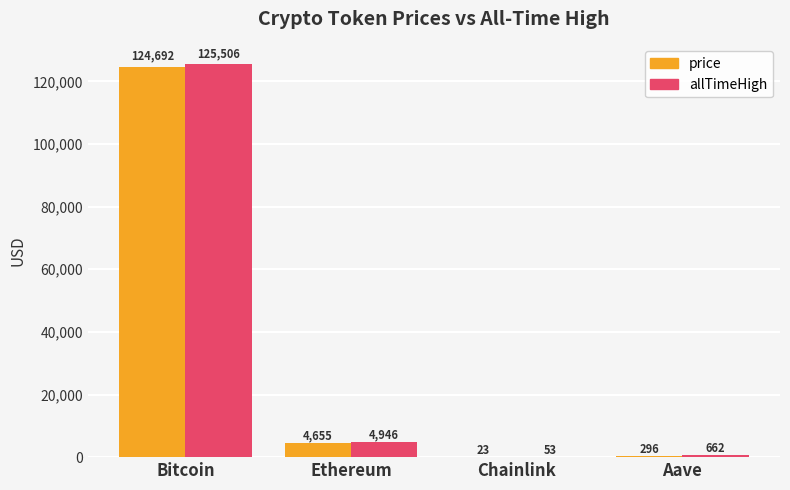

What is the sum of all allTimeHigh values?

131166.4